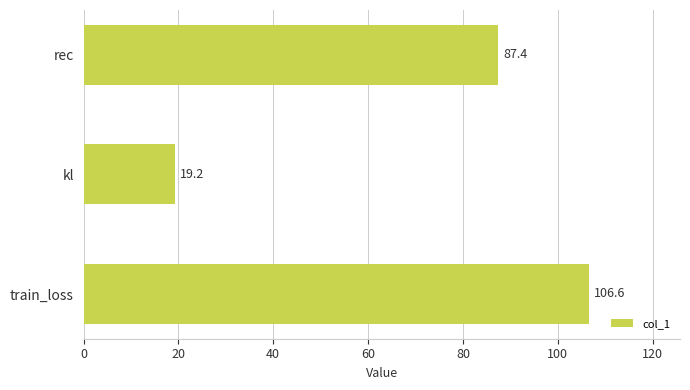

What is the ratio of the value at train_loss to the value at rec?

1.2